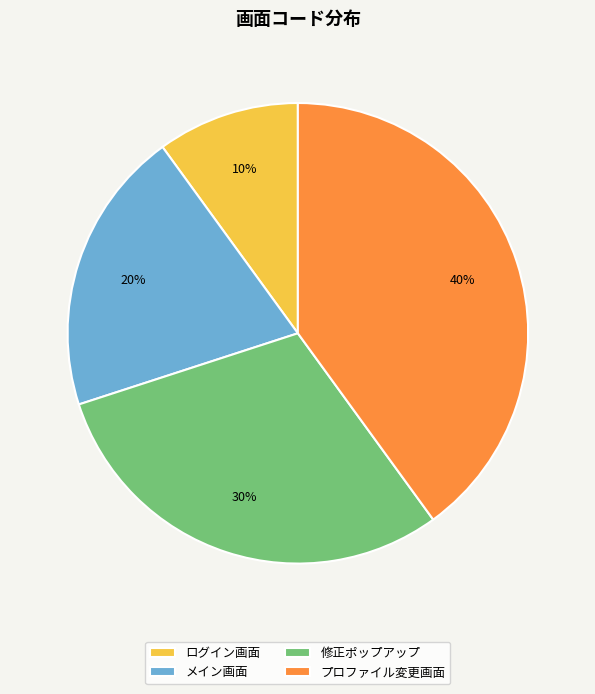

The 修正ポップアップ slice represents 16% of the pie. True or false?

False